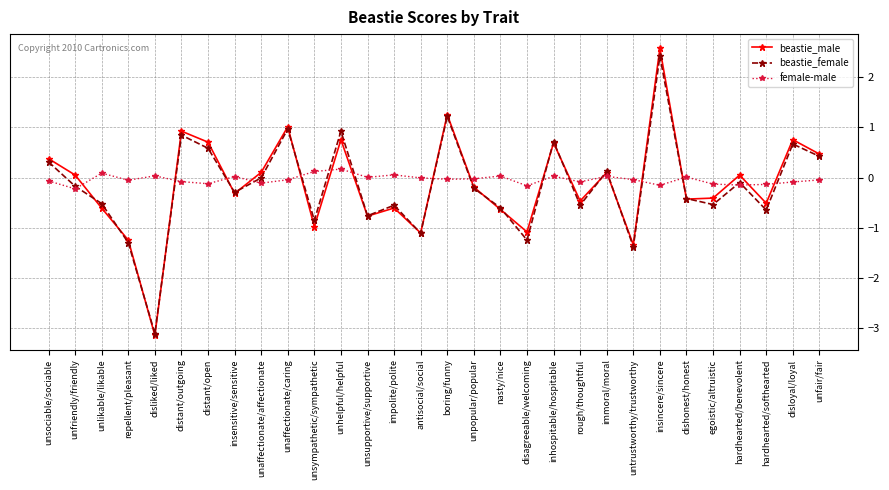

What is the difference between the highest and lowest values at nasty/nice?

0.7